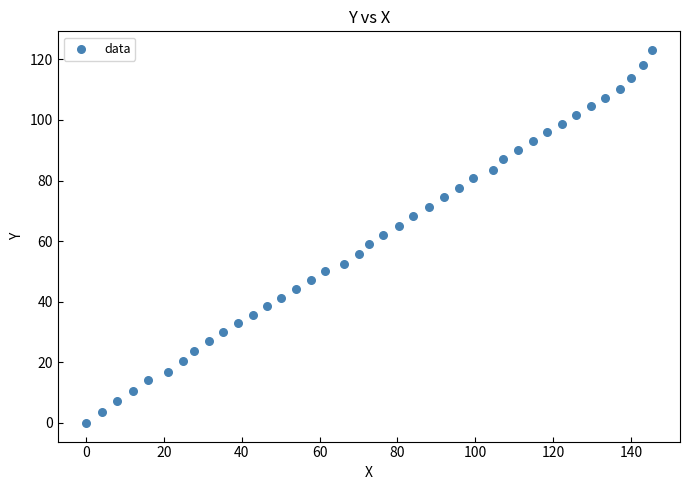

What is the range of X values (max minus min)?

145.3